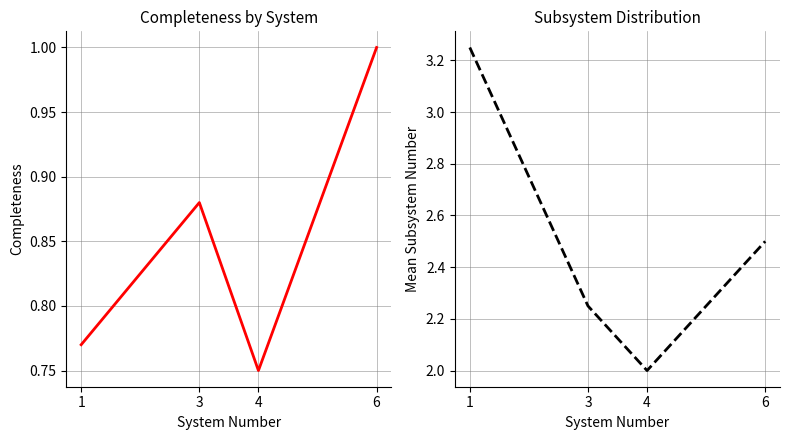

What is the maximum value shown in the chart?

3.2